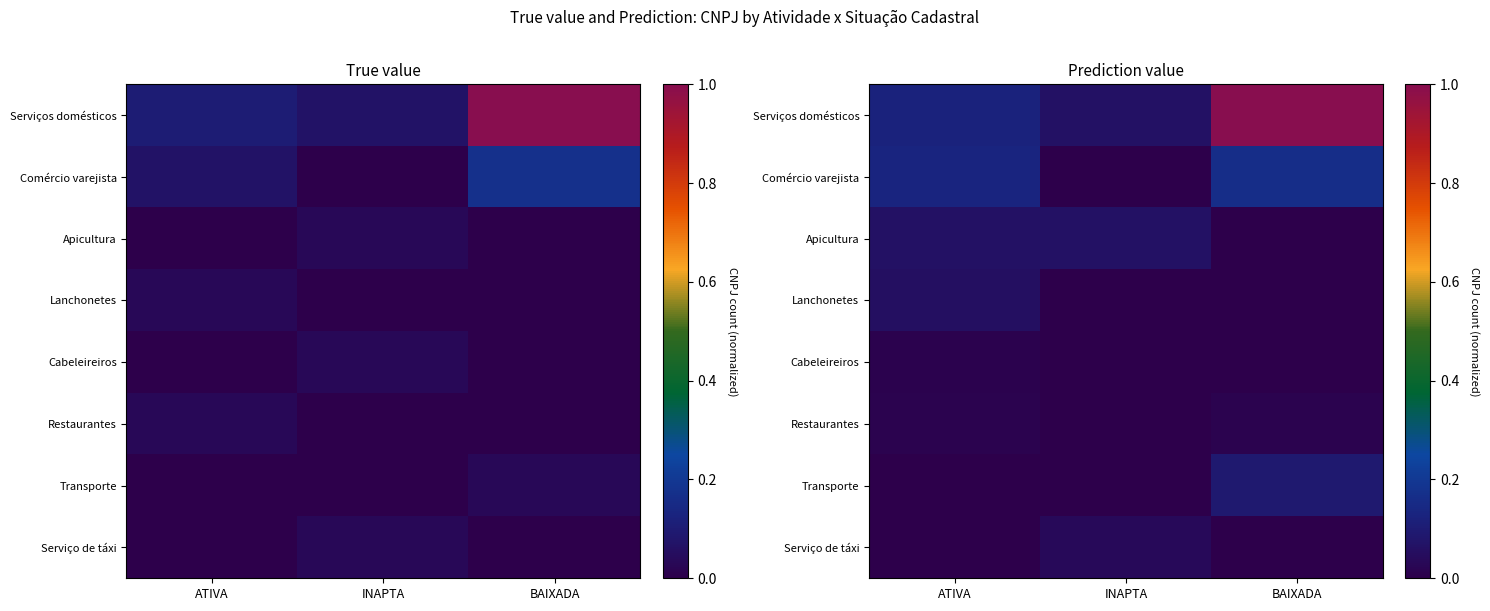

Which category has the highest value across all series?

BAIXADA